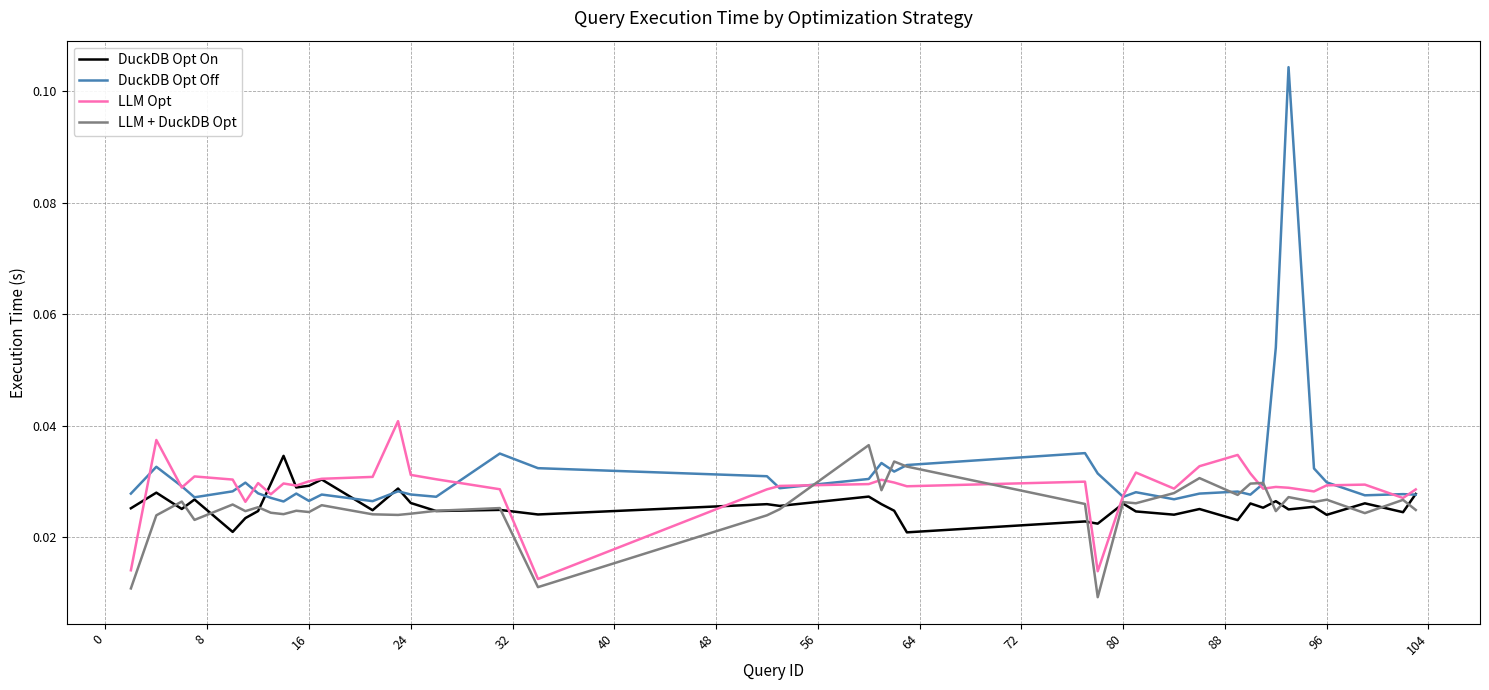

Which series has the widest spread of values?

DuckDB Opt Off